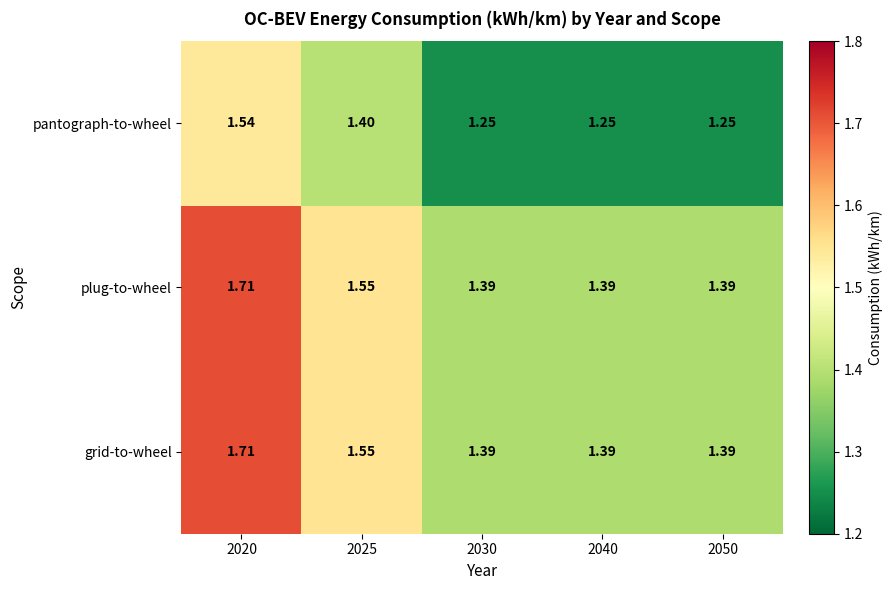

Is the value of grid-to-wheel at 2020 greater than the value of pantograph-to-wheel at 2040?

Yes